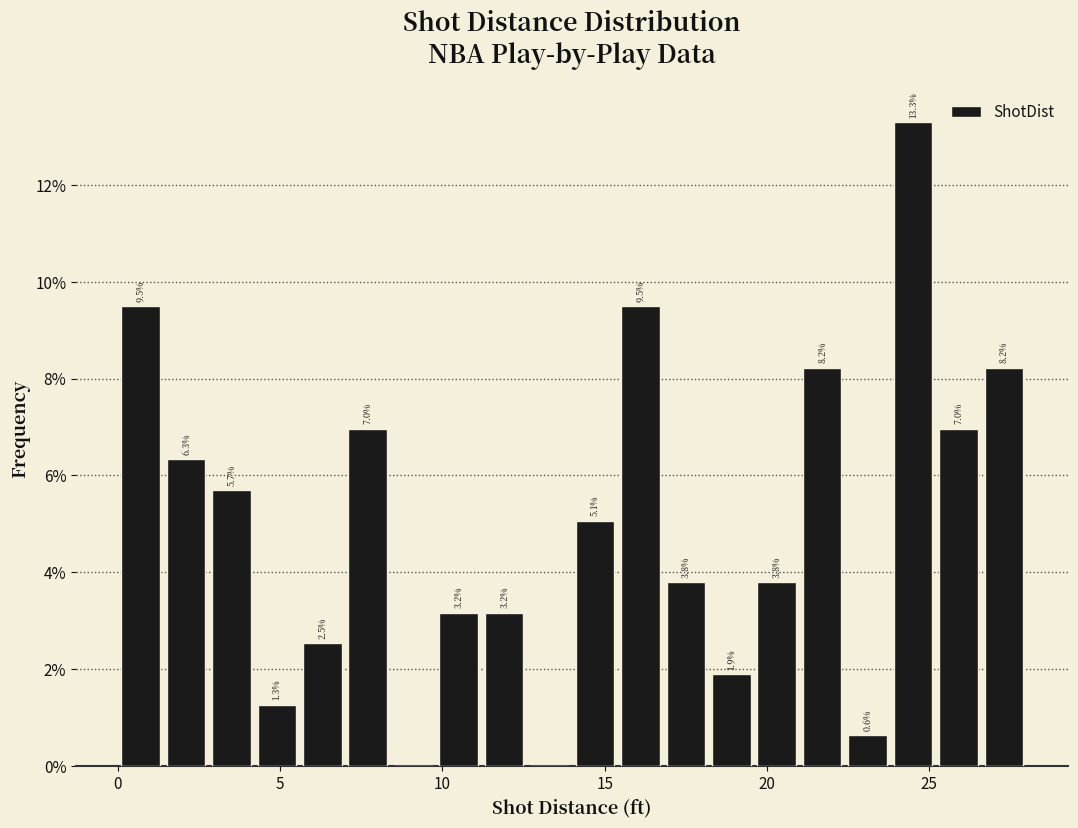

Read against the x-axis, roughly where is the centre of the tallest bar?

24.5